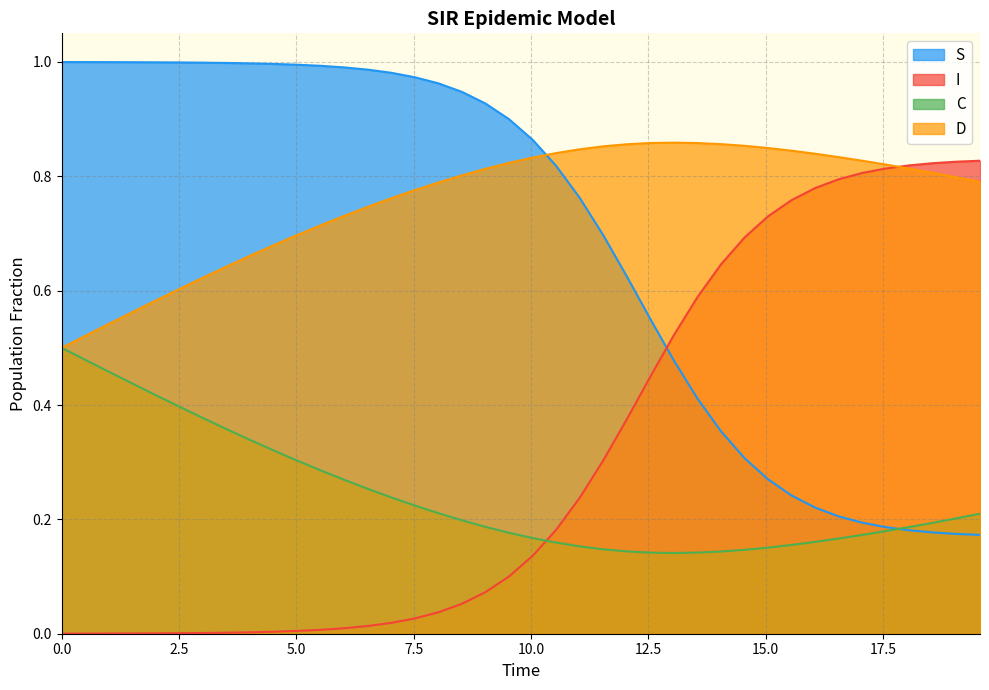

True or false: C and I intersect in this chart.

True